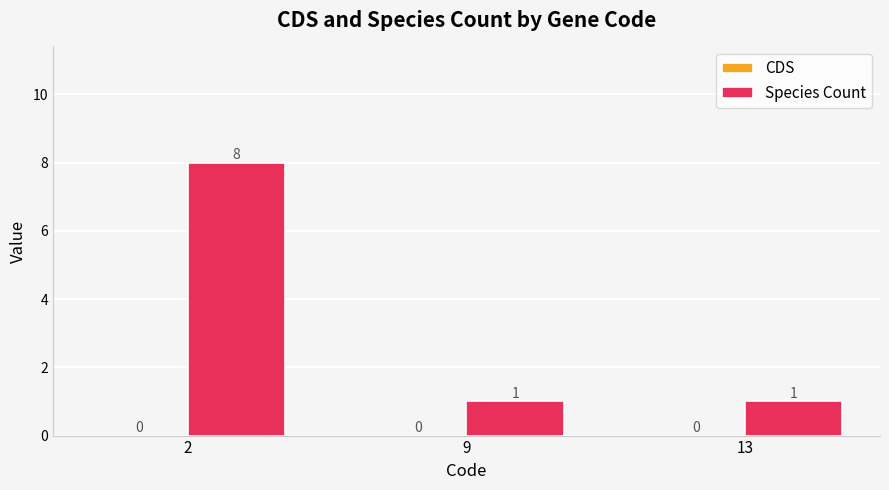

What is the value of the 3rd bar from the left?

1